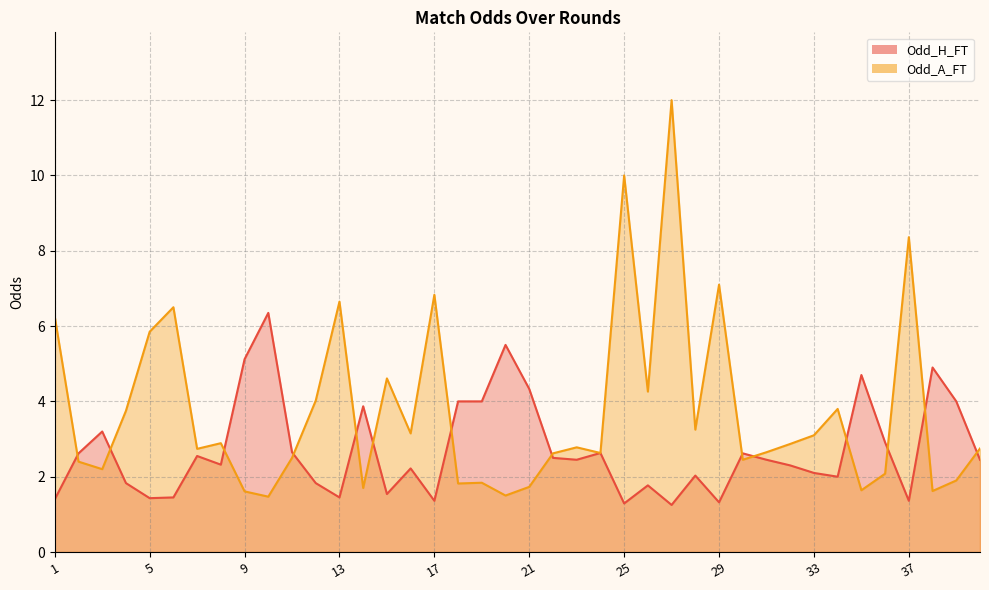

At 1, list the series in order from smallest to largest.

Odd_H_FT, Odd_A_FT